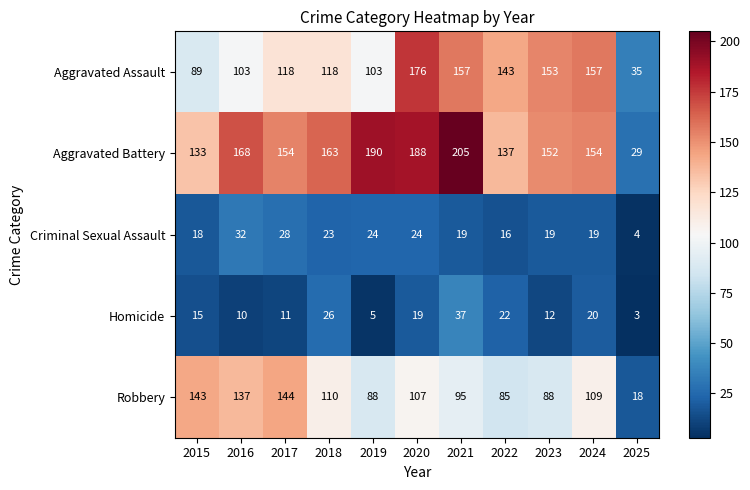

What is the difference between the second highest and second lowest values in the Robbery series?

58